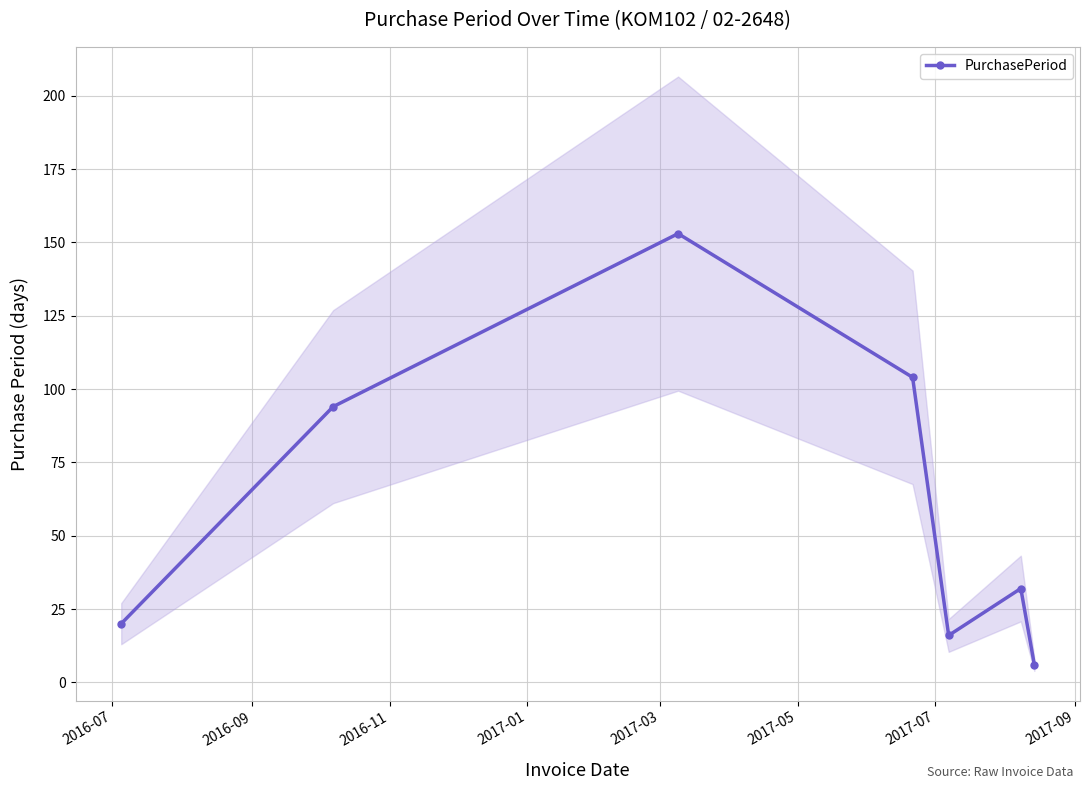

In PurchasePeriod, how many points are lower than both neighbors (excluding endpoints)?

1